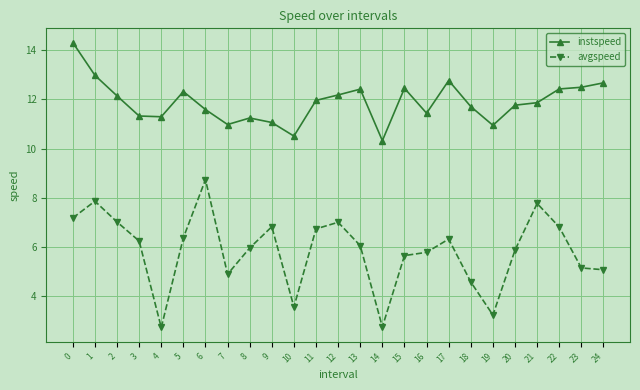

What is the difference between the avgspeed values at 1 and 5?

1.5